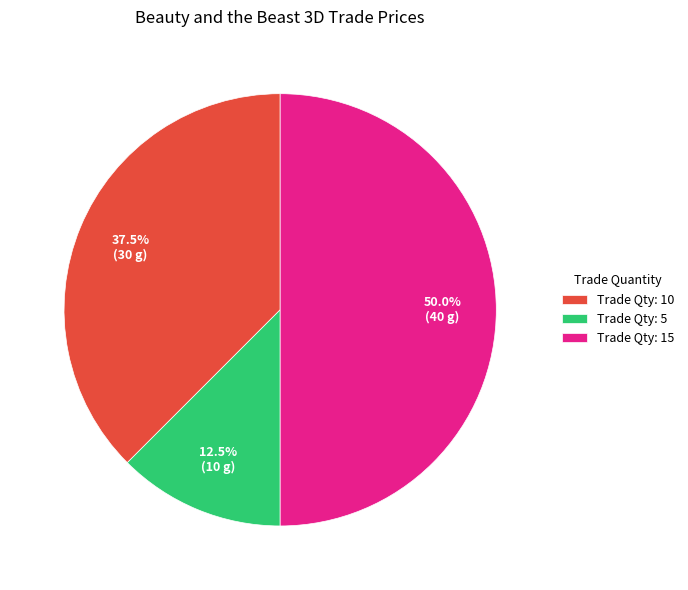

How many segments does this pie chart have?

3